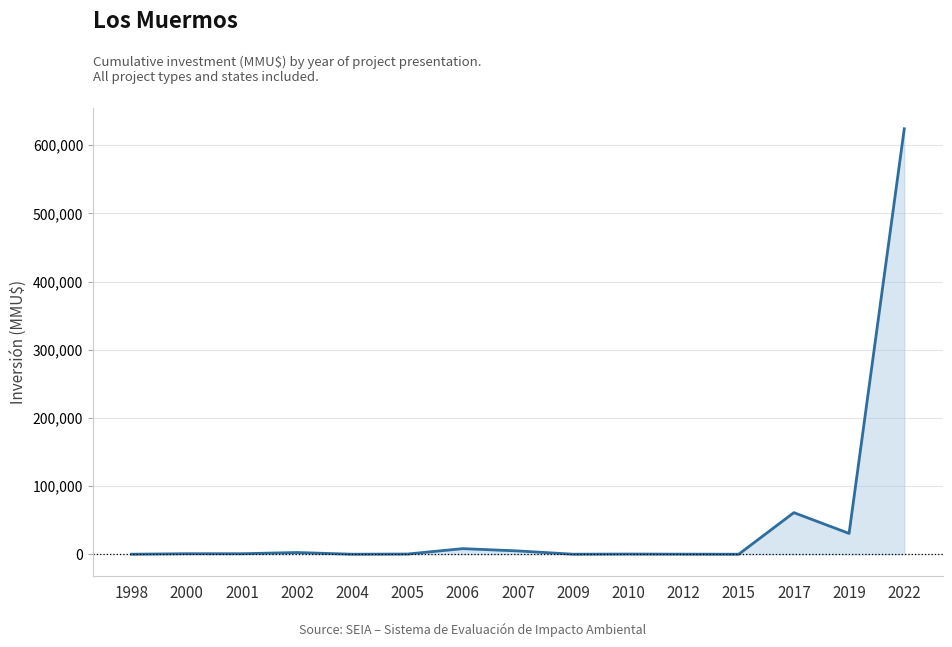

True or false: the data shows 22 at 2009.

True